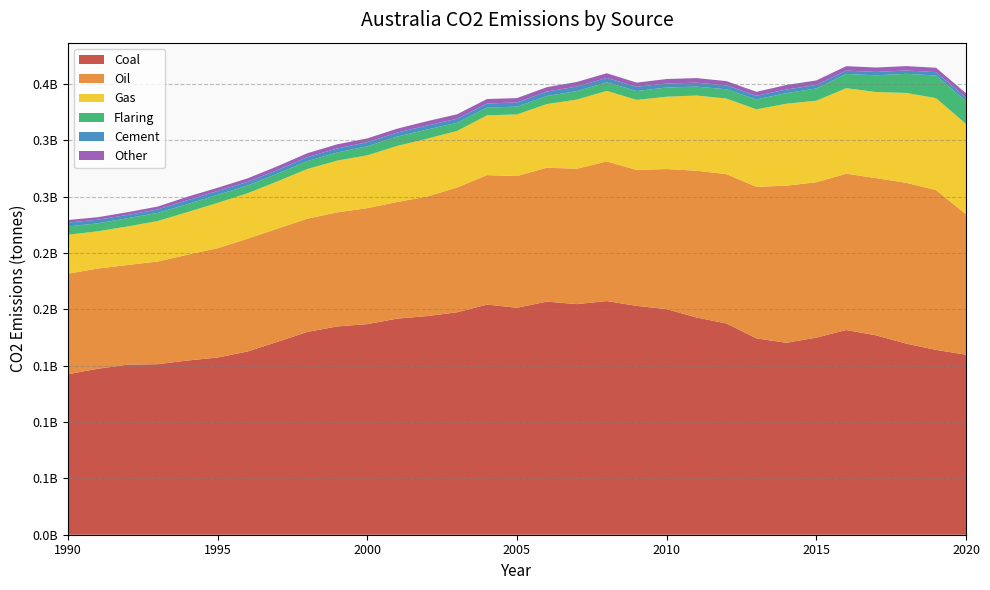

Reading right to left, what are all the values shown in this chart?

oil_co2_emissions: 2020=124605623	2019=141898646	2018=142784670	2017=139584895	2016=138744952	2015=137944710	2014=139450031	2013=134566468	2012=132536475	2011=130294807	2010=124383865	2009=120642597	2008=123968002	2007=120160665	2006=118868460	2005=116943646	2004=114937801	2003=110743032	2002=106126629	2001=103536396	2000=102976216	1999=101308163	1998=100517670	1997=100484798	1996=100103592	1995=97077825	1994=93922984	1993=91154922	1992=88474744	1991=88986132	1990=89228503
flaring_co2_emissions: 2020=20341170	2019=20102012	2018=16954484	2017=14868801	2016=12592677	2015=10876884	2014=9398478	2013=8742874	2012=8217193	2011=7904587	2010=8179044	2009=7854227	2008=7583367	2007=7549347	2006=7136747	2005=6942461	2004=6930287	2003=7235656	2002=8131120	2001=8248443	2000=8002672	1999=7230156	1998=6996458	1997=6830013	1996=6857557	1995=7130735	1994=7029908	1993=7197466	1992=7350201	1991=7059954	1990=7304216
coal_co2_emissions: 2020=159817374	2019=164066313	2018=169640219	2017=176971641	2016=181723834	2015=174960954	2014=170392592	2013=174256021	2012=187514836	2011=192844687	2010=200252622	2009=203141854	2008=207415679	2007=204714241	2006=206941822	2005=201451589	2004=204293219	2003=197461817	2002=194076948	2001=191834949	2000=186942000	1999=184874589	1998=180053786	1997=171244360	1996=162661635	1995=157260801	1994=154668786	1993=151373333	1992=151004450	1991=147306572	1990=142496722
gas_co2_emissions: 2020=80208272	2019=81576167	2018=79770307	2017=76405243	2016=75955716	2015=72362414	2014=72773328	2013=68821037	2012=67124254	2011=66729290	2010=64171573	2009=62221846	2008=62615292	2007=61399959	2006=56508990	2005=54680660	2004=53059073	2003=50233250	2002=51352988	2001=49769358	2000=46885004	1999=45961207	1998=44090202	1997=41949880	1996=40332172	1995=40225371	1994=37837479	1993=35972940	1992=34186240	1991=33060893	1990=34605661
cement_co2_emissions: 2020=3024613	2019=3024613	2018=2946470	2017=3020179	2016=2966346	2015=3089795	2014=3179784	2013=3255357	2012=3488039	2011=3508635	2010=3543596	2009=3774968	2008=3914701	2007=3994399	2006=3936702	2005=3677853	2004=3591269	2003=3622382	2002=3541495	2001=3573847	2000=3643479	1999=3551868	1998=3523503	1997=3252474	1996=3289860	1995=3390997	1994=3560062	1993=3030216	1992=2941980	1991=3209697	1990=3477929
other_co2_emissions: 2020=3894876	2019=3849082	2018=3905007	2017=3900437	2016=3961647	2015=4044654	2014=4059534	2013=3528862	2012=3785047	2011=4061878	2010=4002520	2009=3685837	2008=4156007	2007=4106929	2006=3901990	2005=3905383	2004=3954623	2003=3936909	2002=3883718	2001=3491661	2000=3370227	1999=3672885	1998=3515459	1997=3348029	1996=3087406	1995=2936858	1994=3065042	1993=2595801	1992=2374538	1991=2248299	1990=2251812